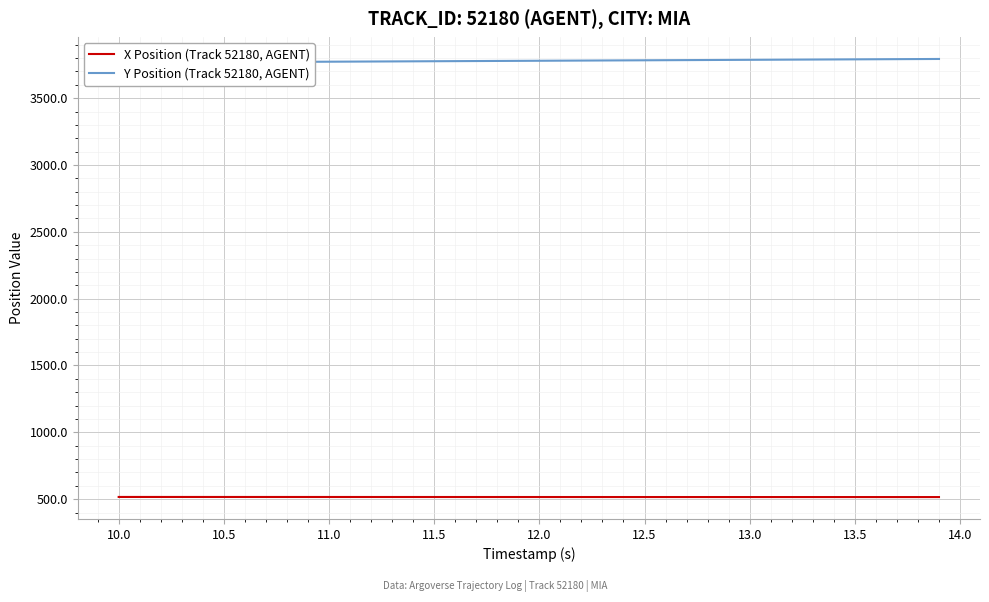

What is the highest value of the X Position (Track 52180, AGENT) series?

516.4